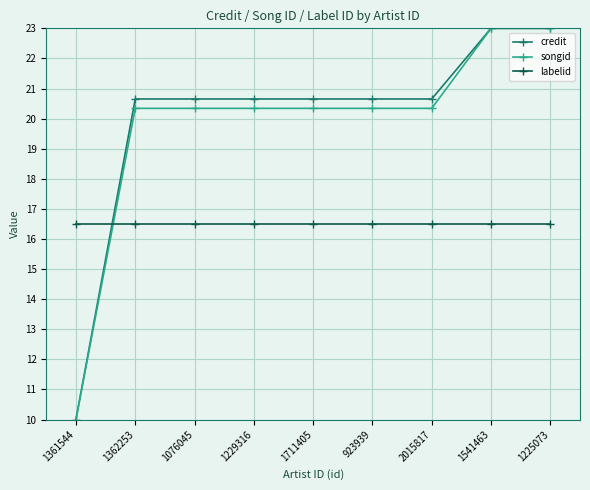

Reading left to right, what are all the values shown in this chart?

credit: 10.0	20.7	20.7	20.7	20.7	20.7	20.7	23.0	23.0
songid: 10.0	20.3	20.3	20.3	20.3	20.3	20.3	23.0	23.0
labelid: 16.5	16.5	16.5	16.5	16.5	16.5	16.5	16.5	16.5